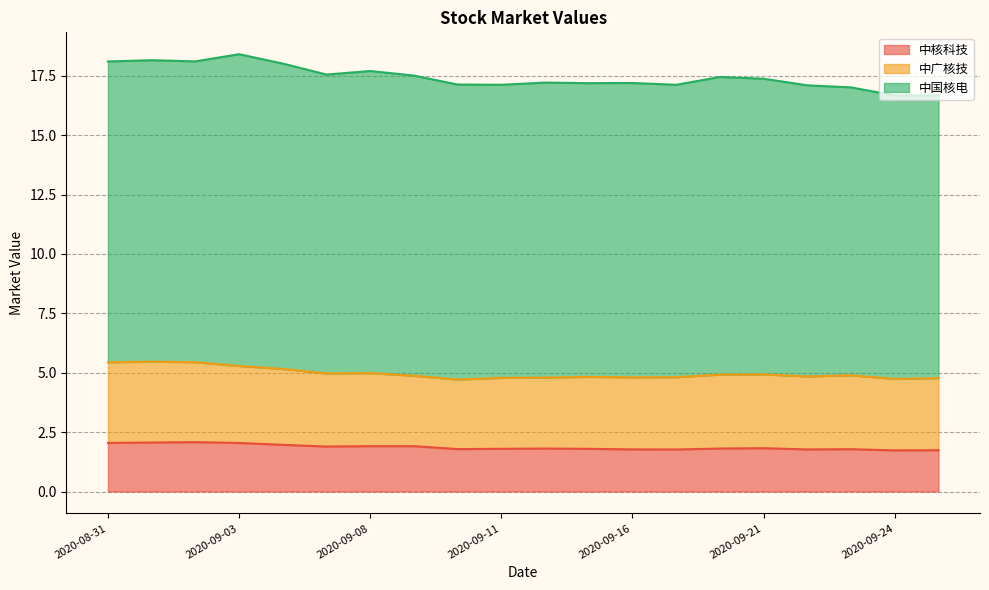

What position from the right is 2020-09-14?

10